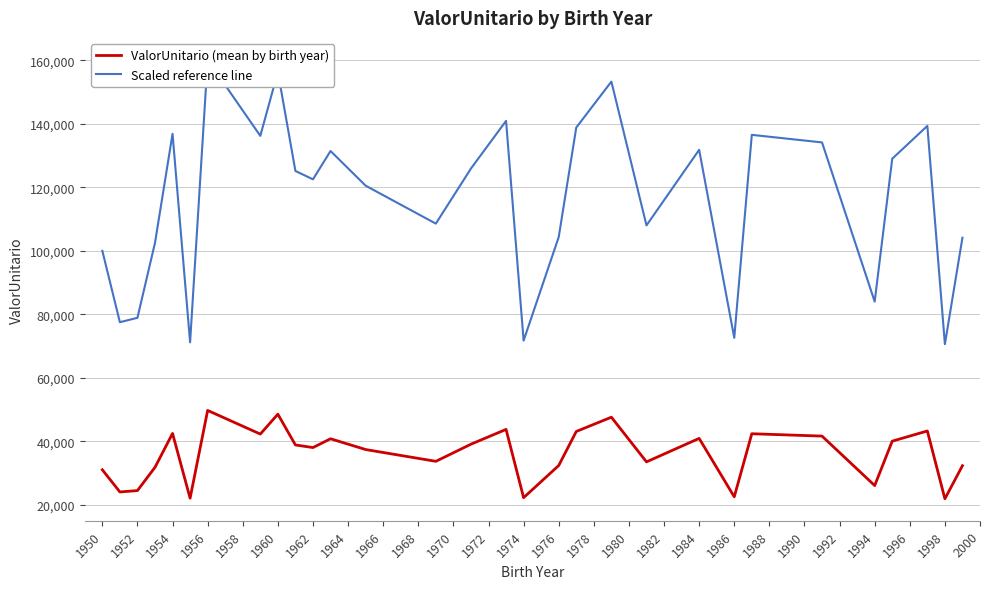

Reading left to right, what are all the values shown in this chart?

ValorUnitario (mean by birth year): 31071.1	24090.3	24520.3	31851.1	42516.4	22120.3	49754.9	42315.5	48578.2	38884.1	38066.1	40837.4	37444.4	33732.2	39123.3	43783.9	22291.2	32419.1	43133.2	47624.1	33559.6	40953.8	22560.3	42417.5	41676.2	26105.4	40083.4	43291.2	21940.1	32357.0
Scaled reference line: 100000.0	77532.8	78916.7	102510.2	136835.6	71192.4	160132.3	136189.1	156345.3	125145.6	122512.9	131432.1	120511.8	108564.5	125915.3	140915.1	71742.4	104338.5	138820.8	153274.4	108008.9	131806.5	72608.5	136517.6	134131.5	84018.3	129005.3	139329.3	70612.4	104138.4